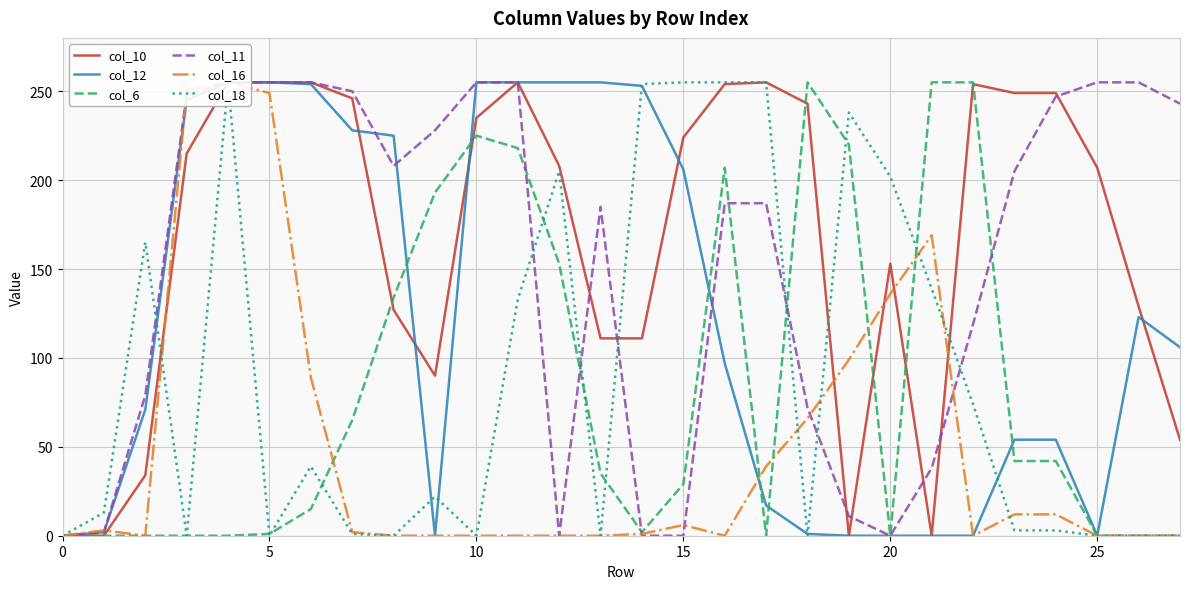

How many data points does each series have?

28